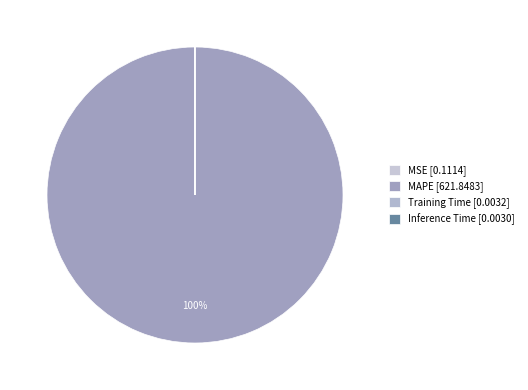

What is the change in value from MSE to MAPE?

+621.7